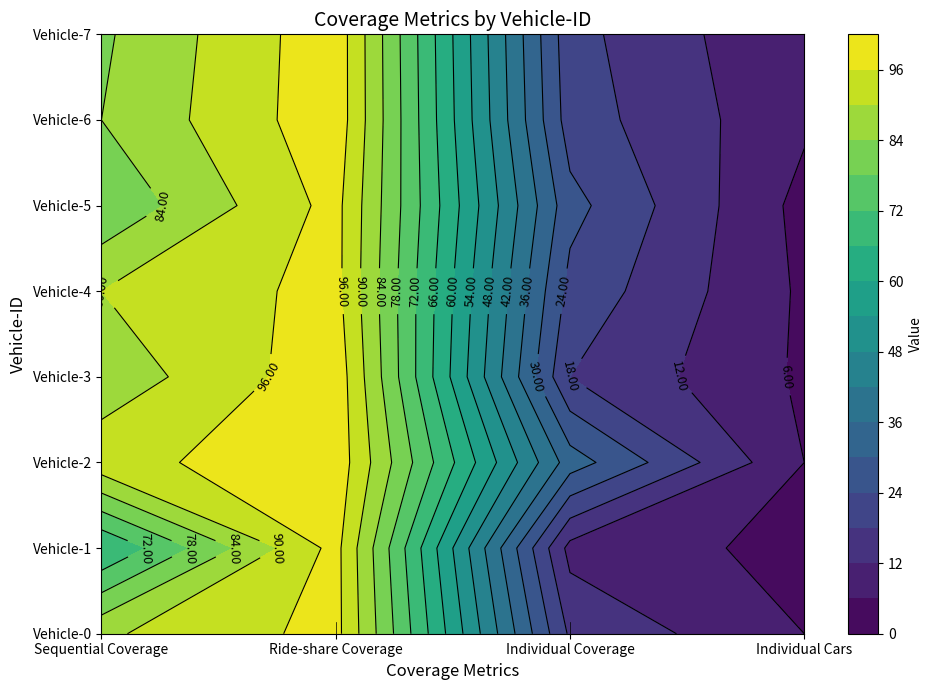

At 1, list the series in order from largest to smallest.

2, 3, 6, 7, 0, 1, 4, 5